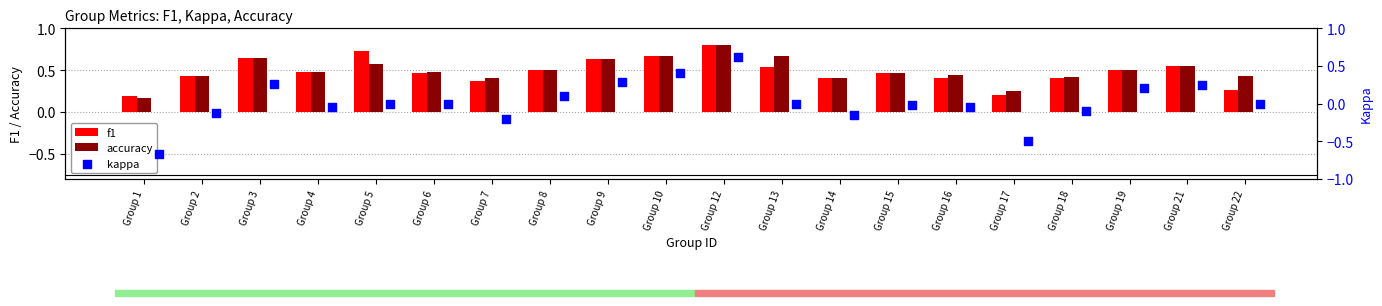

What is the maximum value for accuracy?

0.8